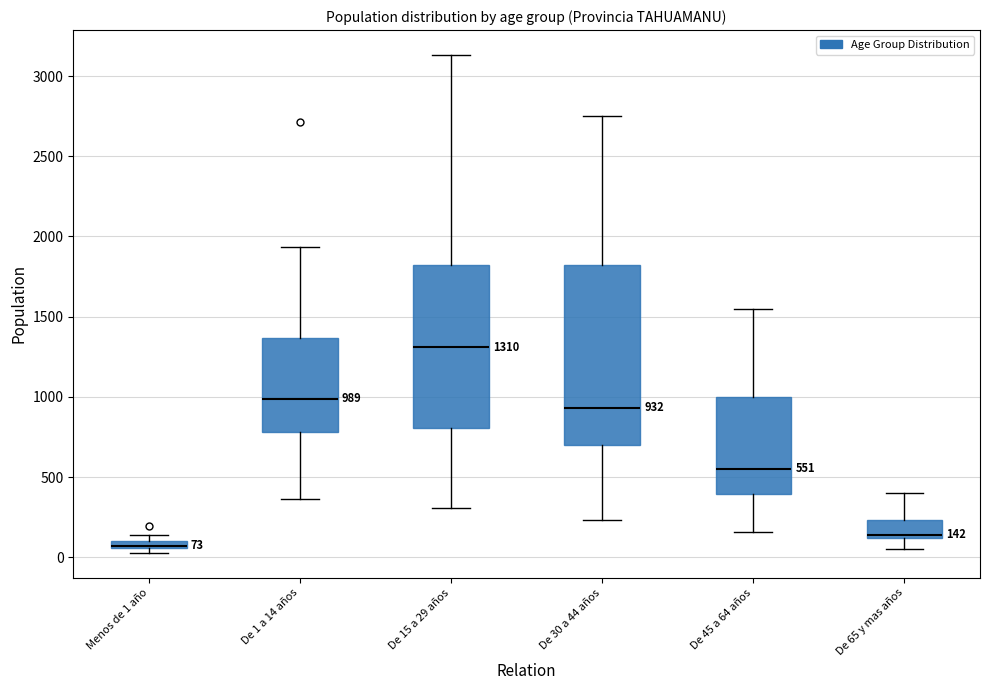

Comparing the boxes themselves (not the whiskers), which one is the tallest?

De 30 a 44 años